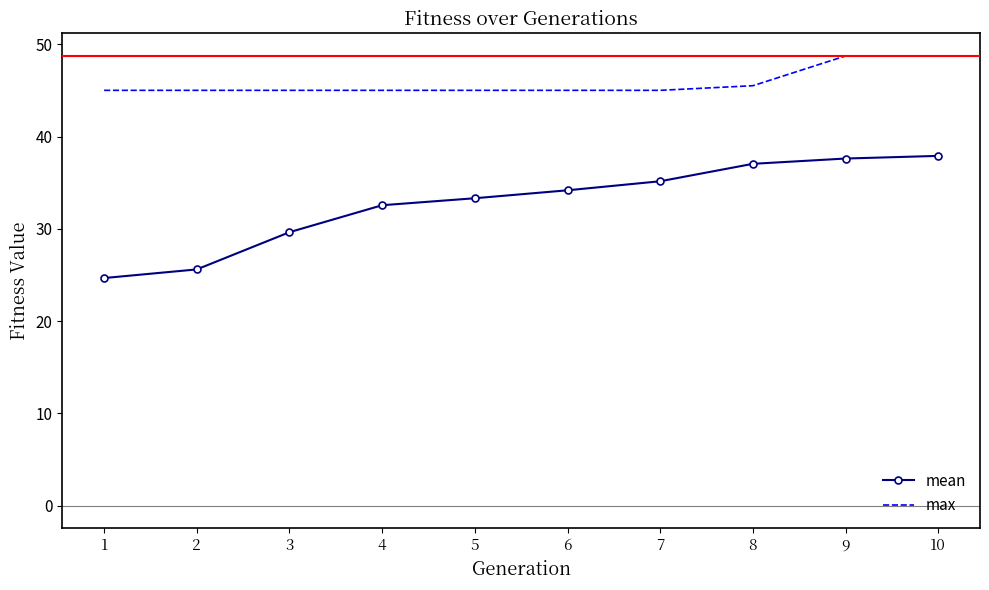

What is the greatest value displayed?

48.7